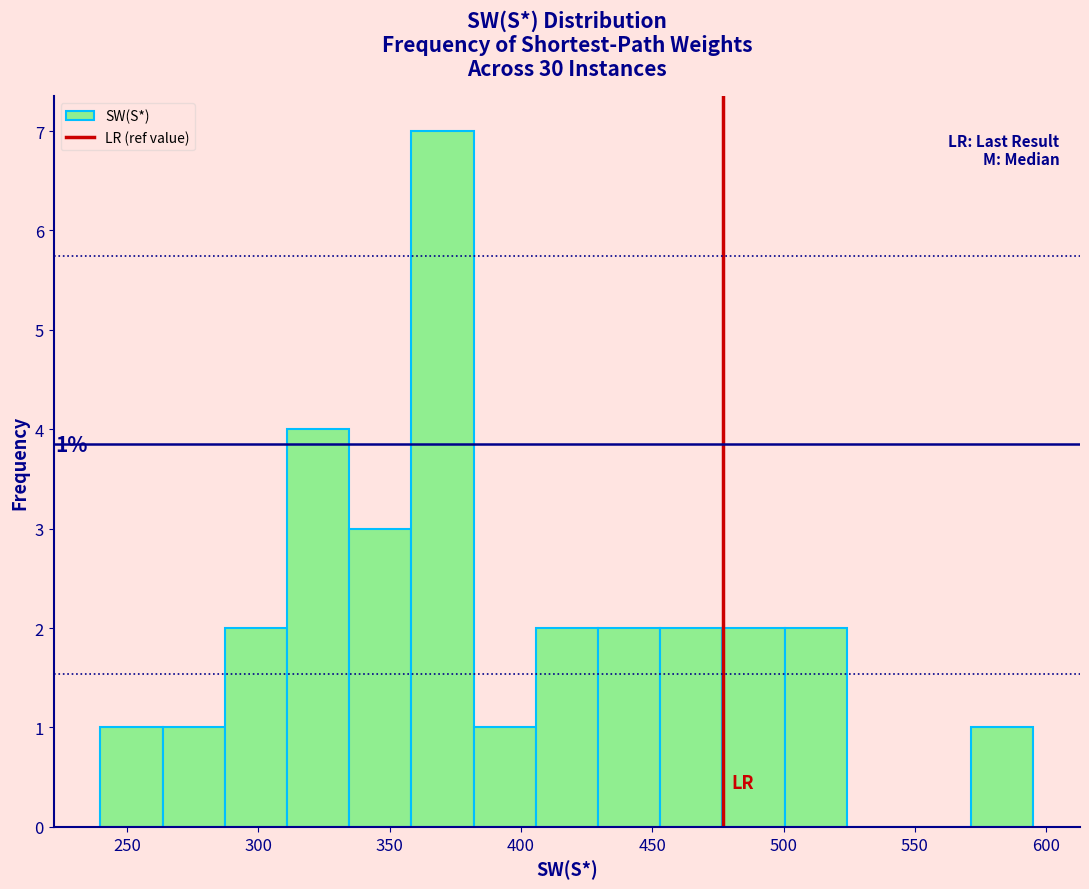

Which range on the x-axis has the tallest bar?

360 to 380